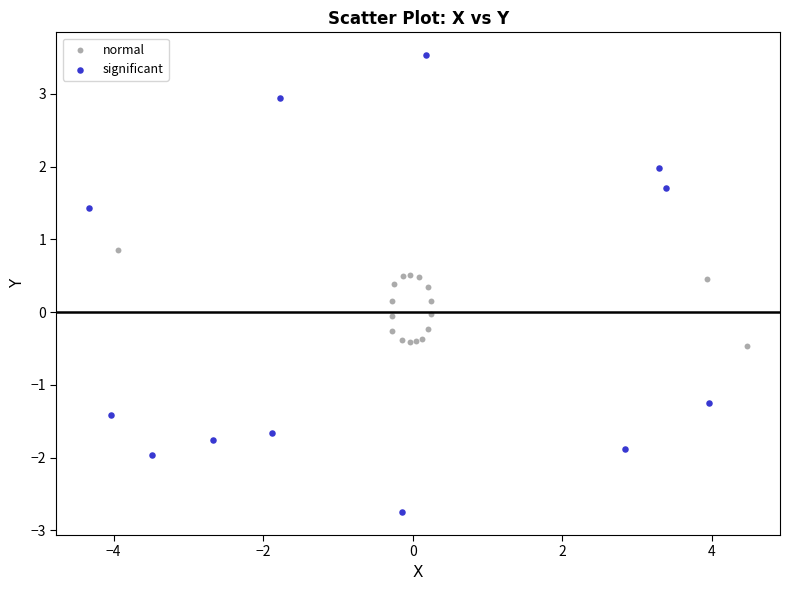

Which series reaches the minimum Y coordinate?

significant